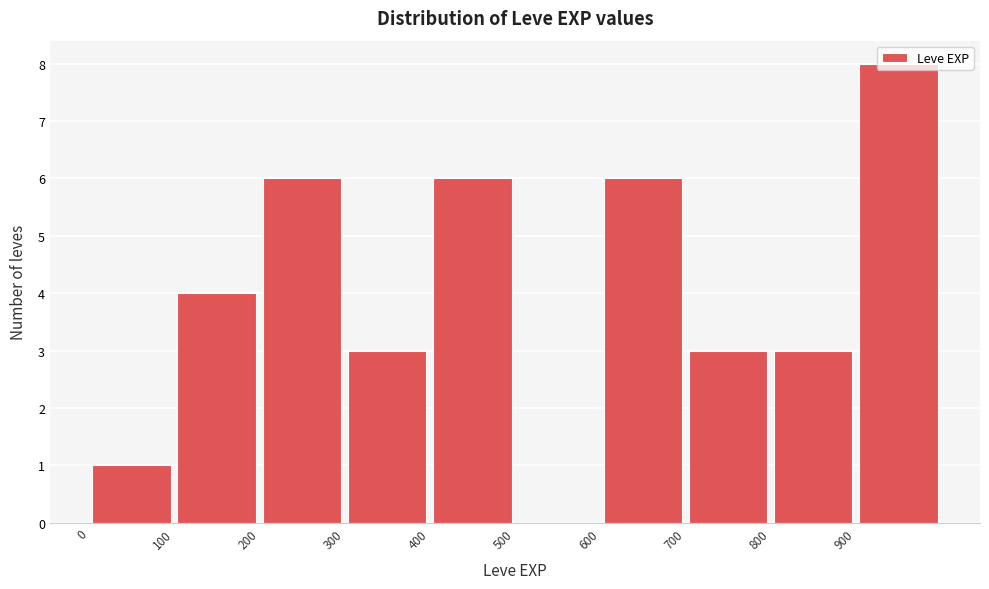

Reading left to right, list every bar in this chart as the range it spans on the x-axis followed by its height. The values are not printed on the chart, so give them approximately, as read against the axis.

0 to 100: 1
100 to 200: 4
200 to 300: 6
300 to 400: 3
400 to 500: 6
500 to 600: 0
600 to 700: 6
700 to 800: 3
800 to 900: 3
900 to 1000: 8